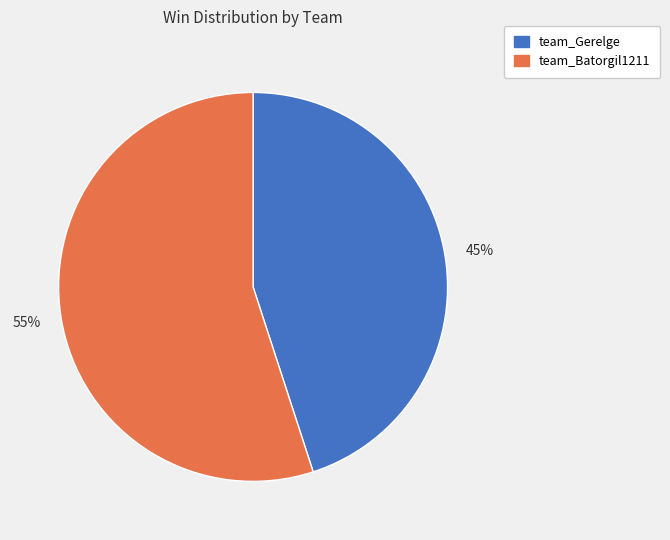

To the nearest percent, what is the difference between the largest and smallest slice percentages?

10%